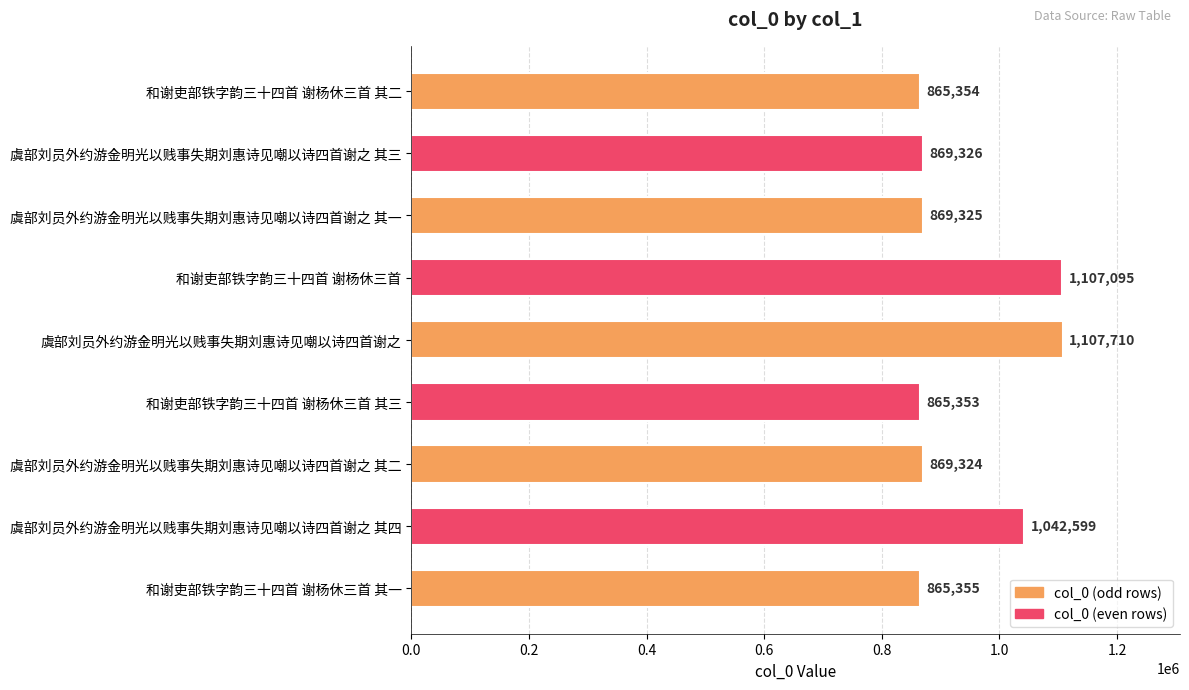

At which label is the value closest to 986531?

虞部刘员外约游金明光以贱事失期刘惠诗见嘲以诗四首谢之 其四